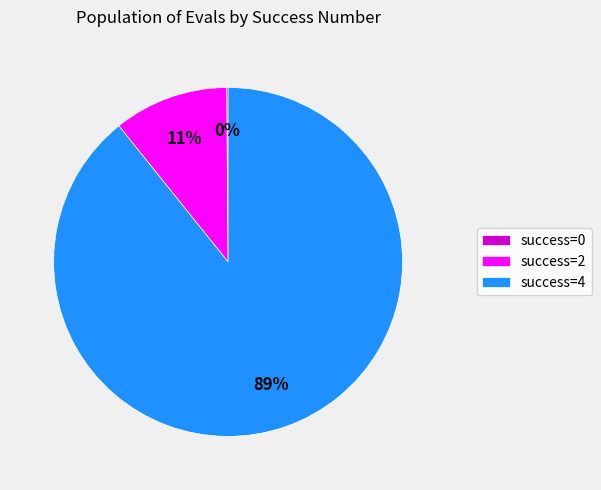

Which slice represents more than half of the pie?

success=4